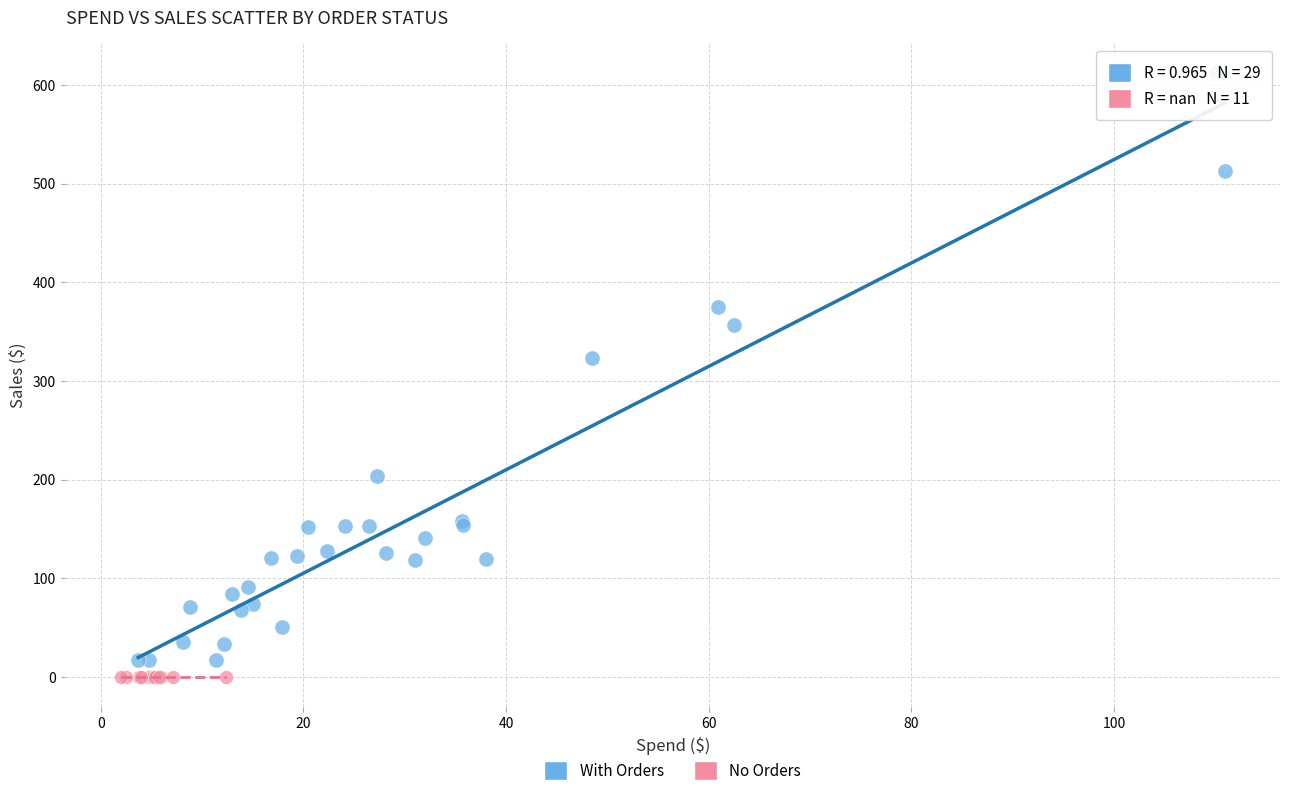

Which series reaches the maximum Y coordinate?

With Orders